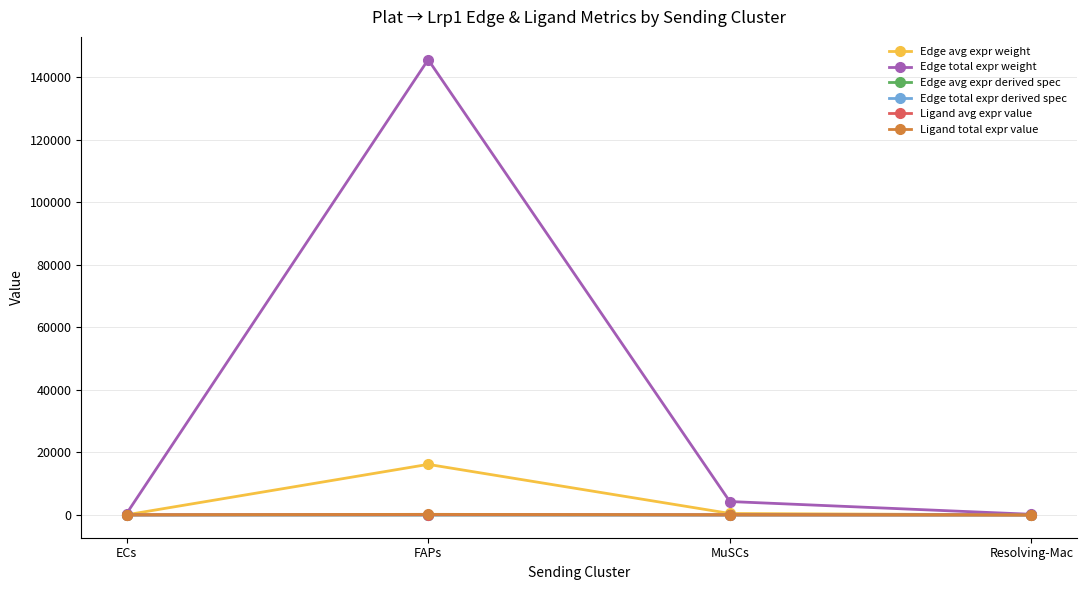

How many lines are shown in the chart?

6